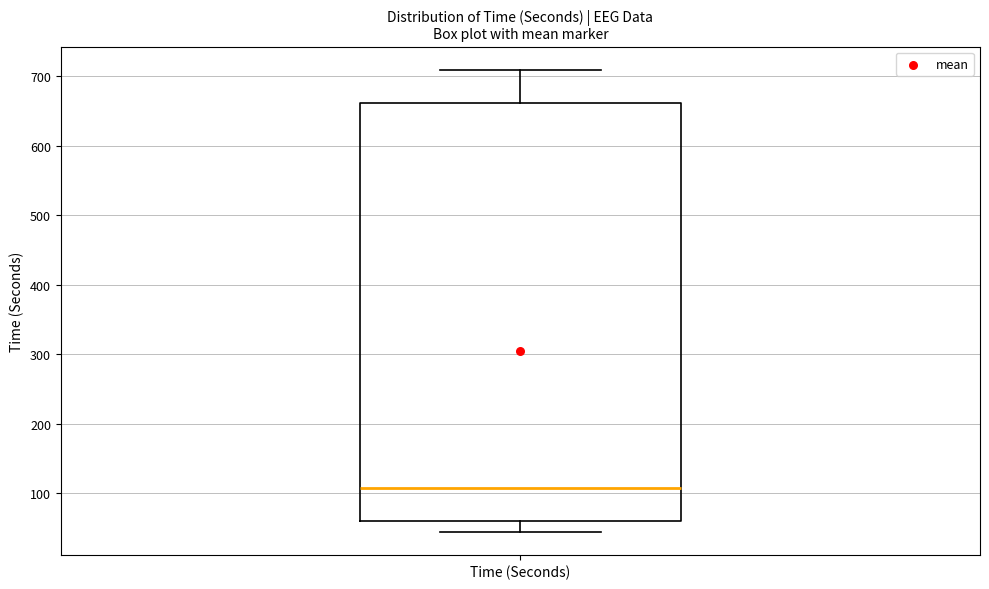

Read this box plot against the y-axis: the position of the median line, the range covered by the box, and the ends of both whiskers. The values are not printed on the chart, so give them approximately, as read against the axis.

median 110, box 60 to 660, whiskers 40 to 710